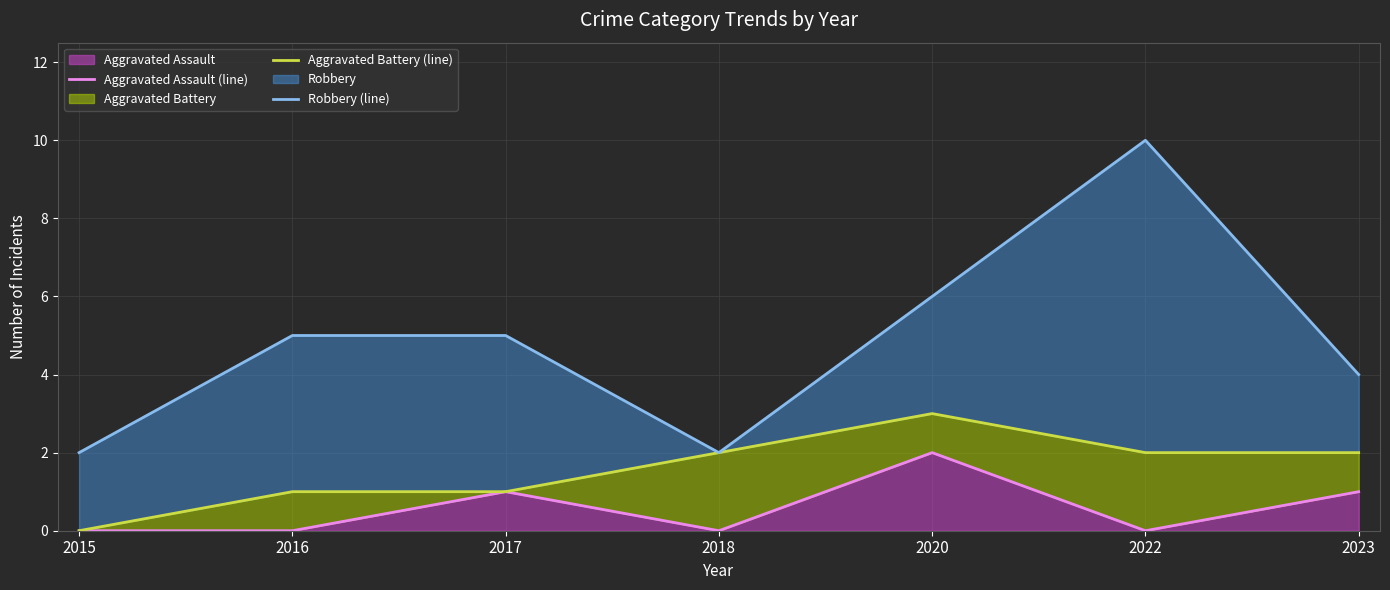

List the series in order of their peak value, lowest first.

Aggravated Assault (line), Aggravated Battery (line), Robbery (line)